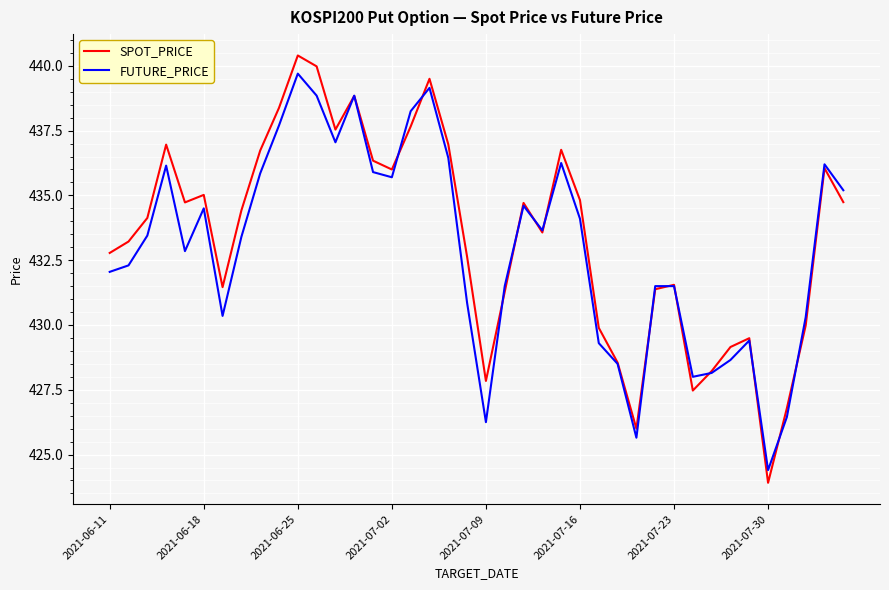

What is the minimum value for SPOT_PRICE?

423.9